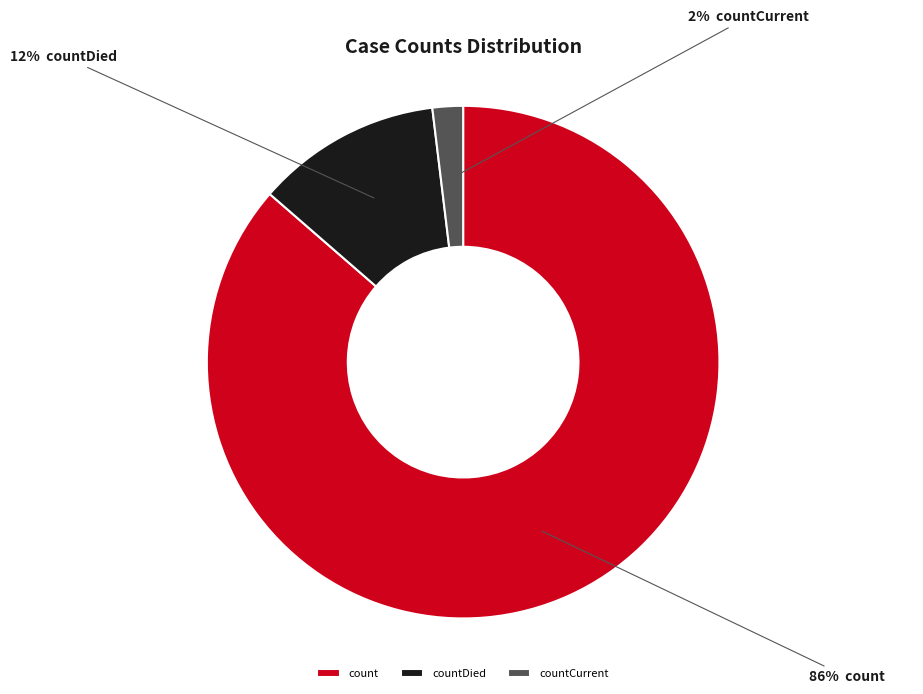

Is there any slice that represents more than half of the pie?

Yes